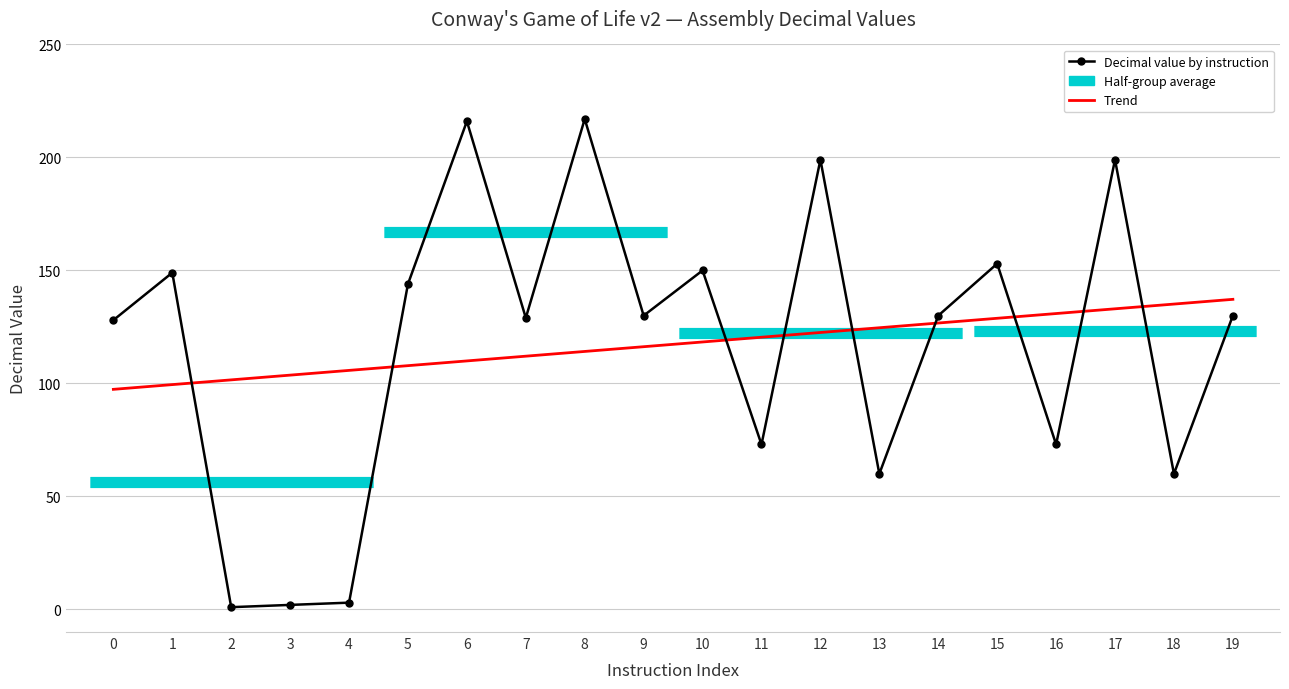

Between 15 and 16, which is larger?

15